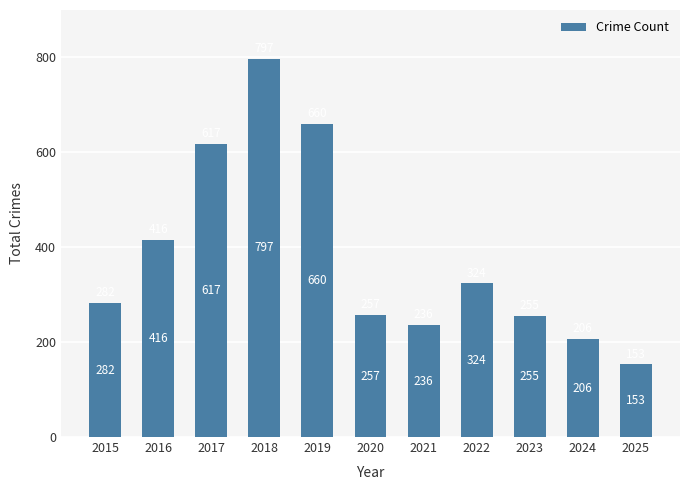

What is the difference between the second highest and second lowest values?

454